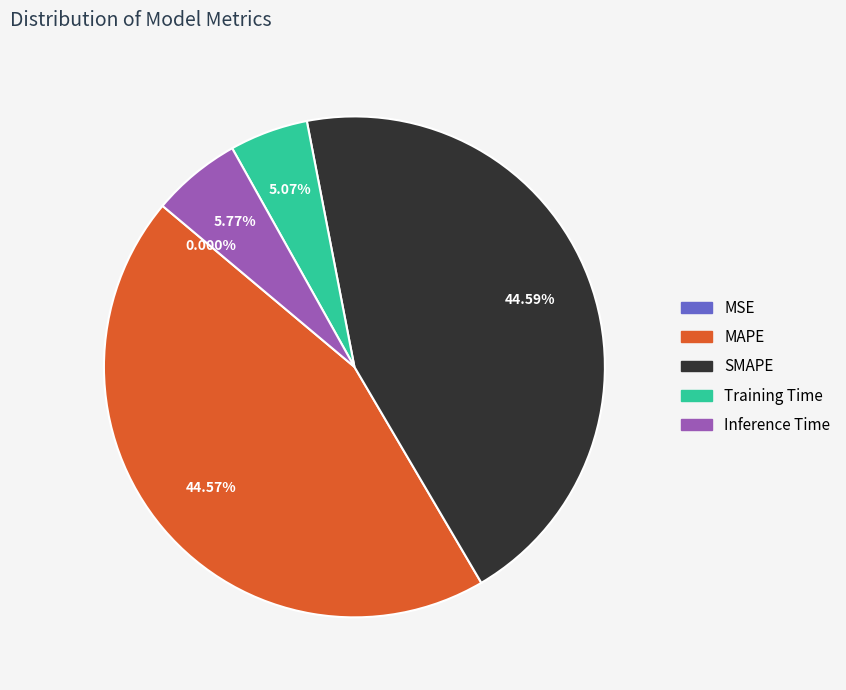

Is Training Time the majority of the pie?

No